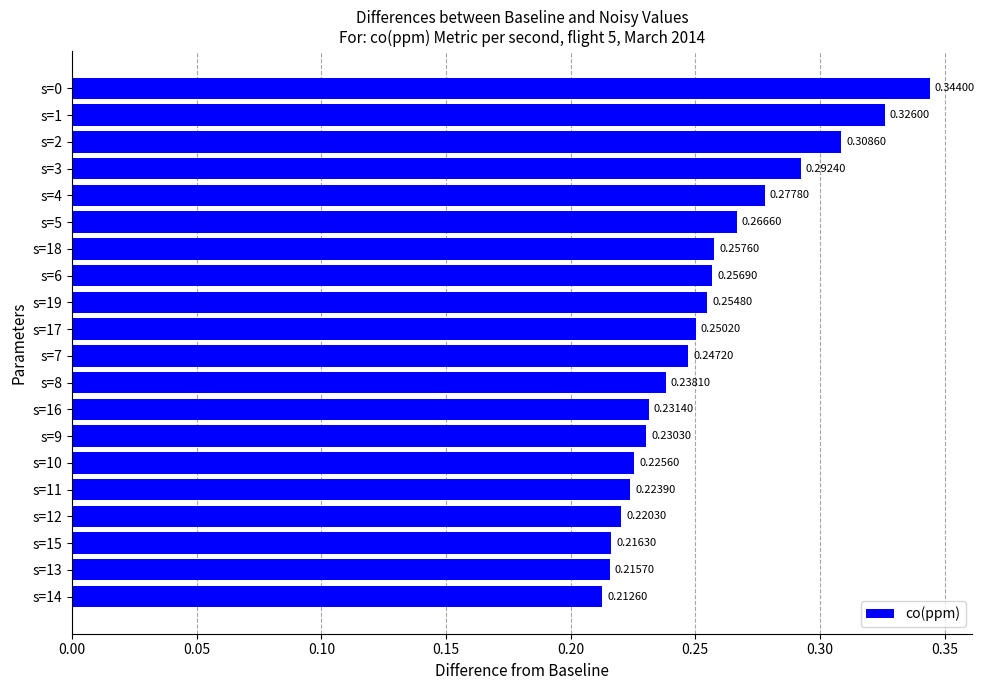

List the labels in order of value, largest first.

s=0, s=1, s=2, s=3, s=4, s=5, s=18, s=6, s=19, s=17, s=7, s=8, s=16, s=9, s=10, s=11, s=12, s=15, s=13, s=14